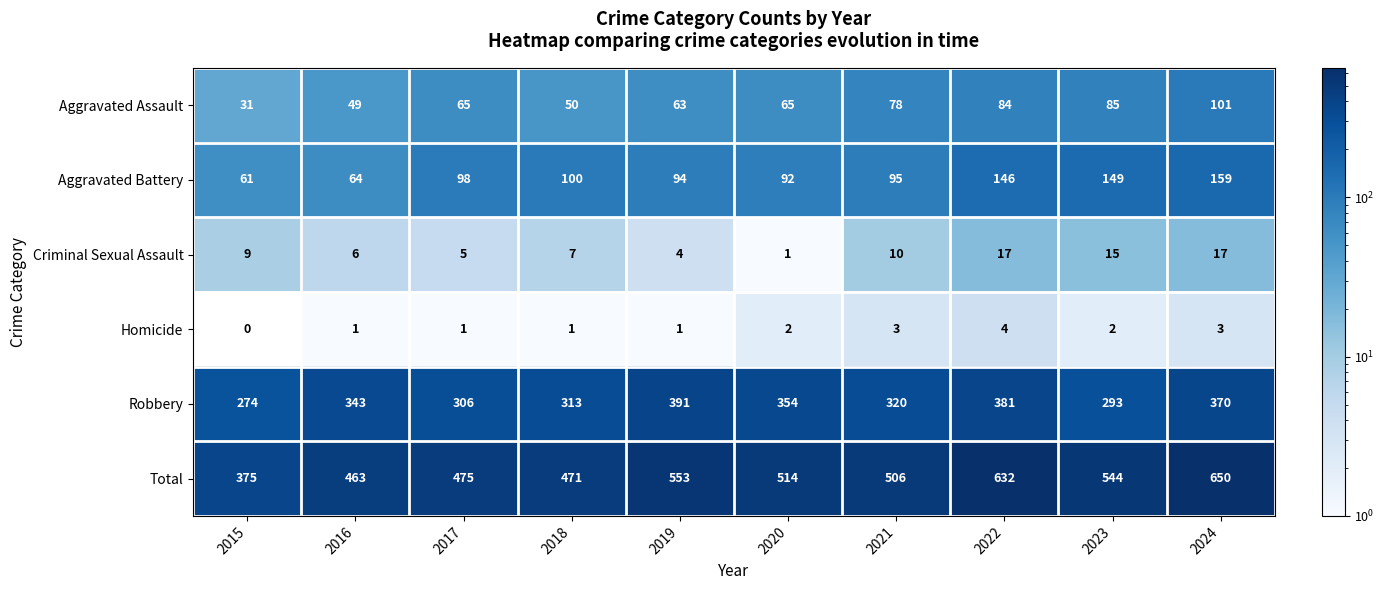

Which category has the lowest value across all series?

2015